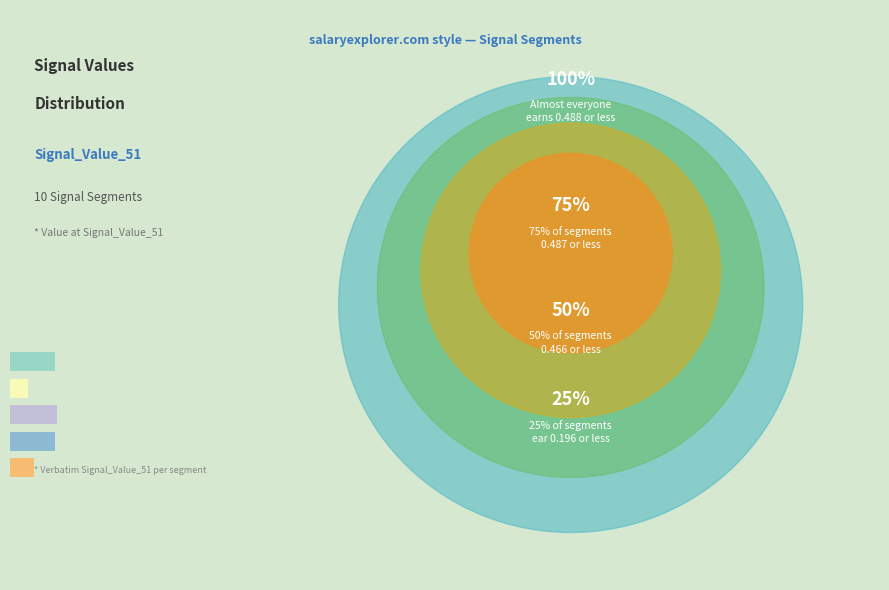

Is there any slice that represents more than half of the pie?

No